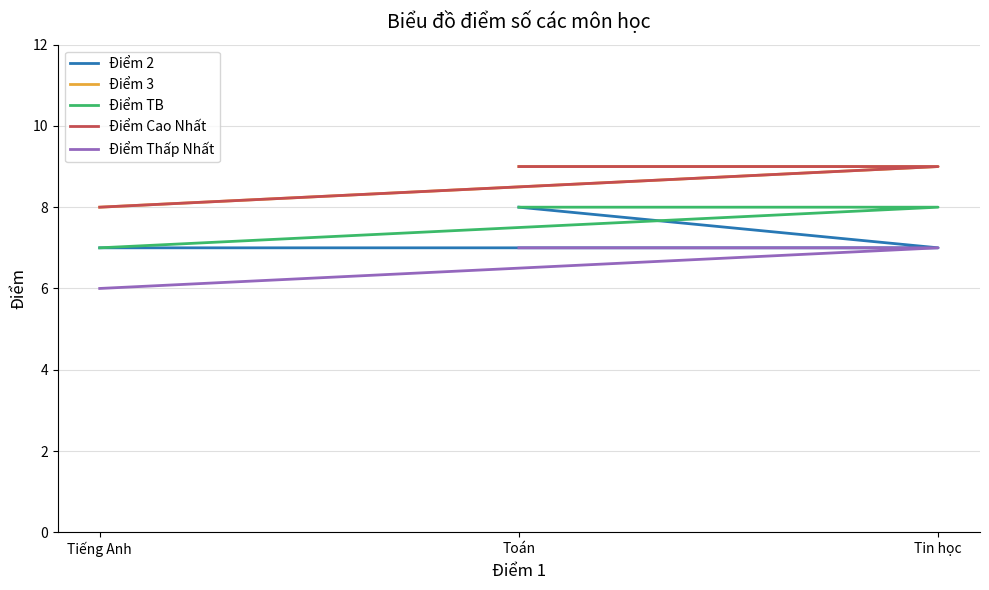

Read the Điểm Thấp Nhất value at Tin học.

7